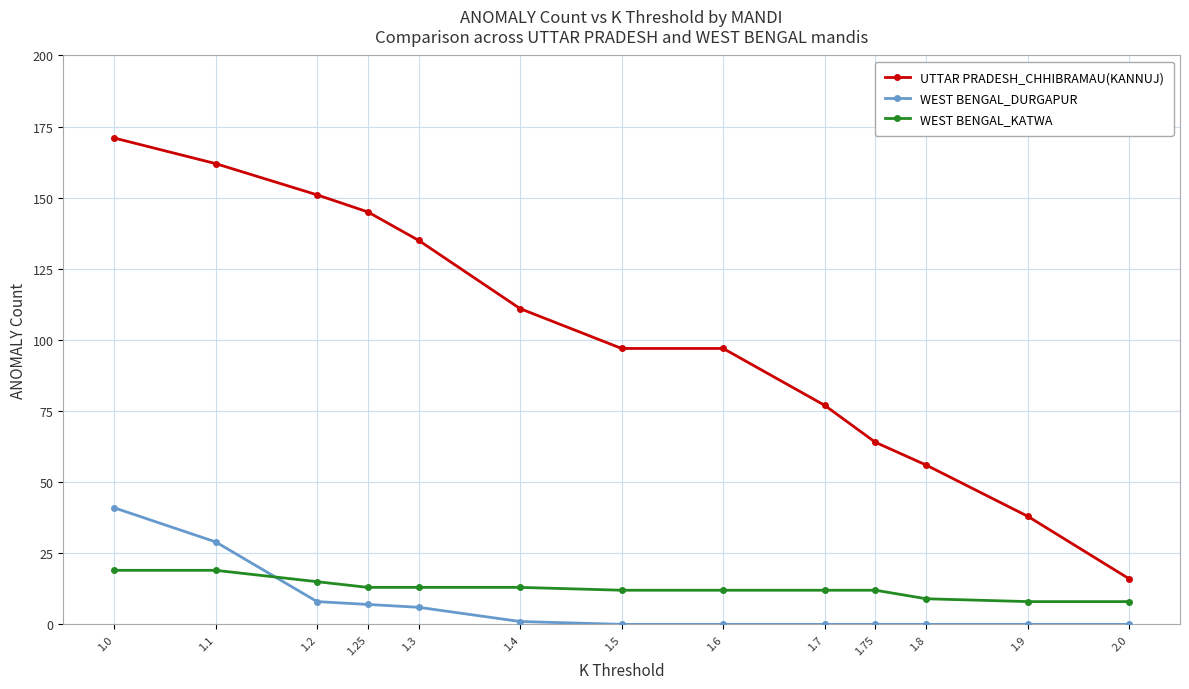

Reading left to right, list all the values displayed in this chart.

UTTAR PRADESH_CHHIBRAMAU(KANNUJ): 171	162	151	145	135	111	97	97	77	64	56	38	16
WEST BENGAL_DURGAPUR: 41	29	8	7	6	1	0	0	0	0	0	0	0
WEST BENGAL_KATWA: 19	19	15	13	13	13	12	12	12	12	9	8	8